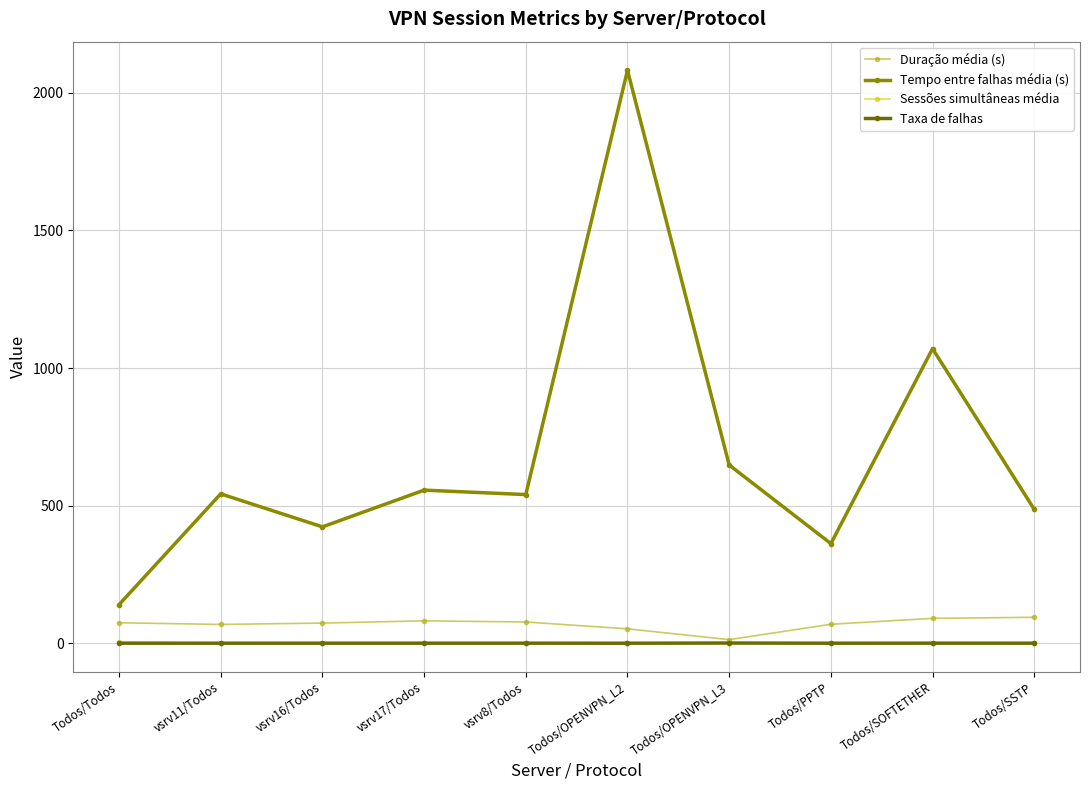

Which series has the widest spread of values?

Tempo entre falhas média (s)